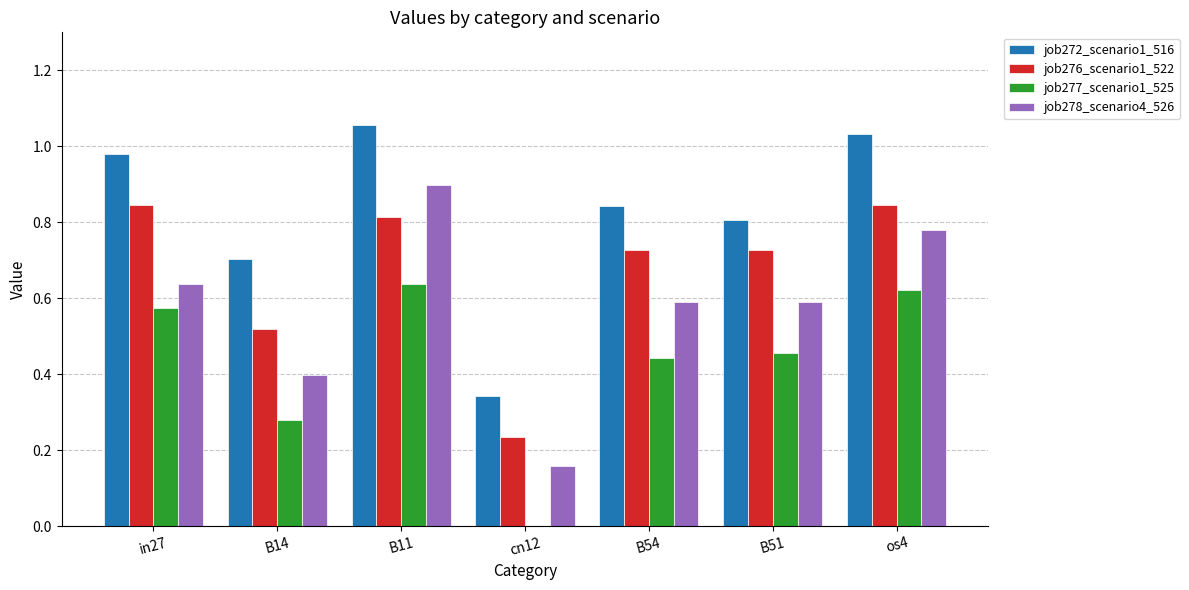

Between cn12 and os4, which series saw the biggest shift?

job272_scenario1_516